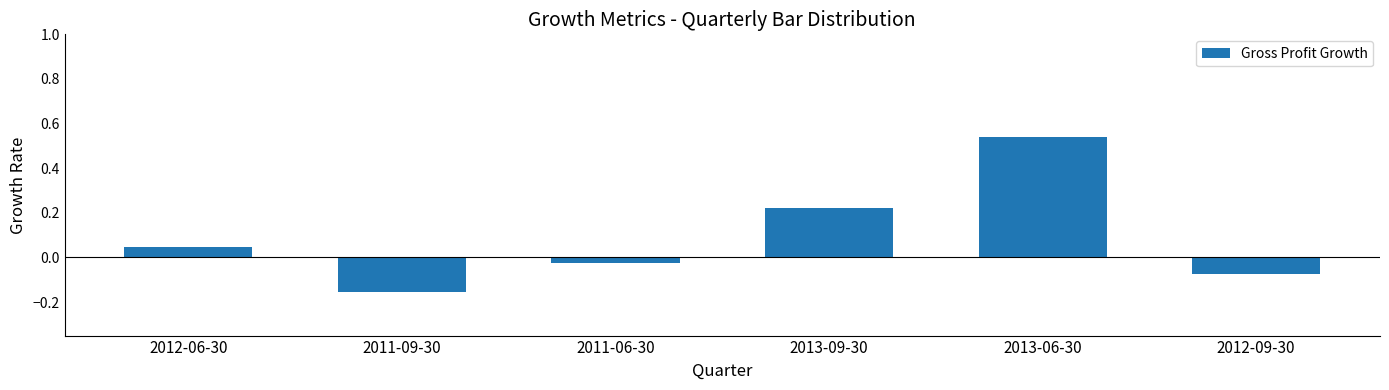

Is it true that the value at 2013-09-30 is 0.4?

False